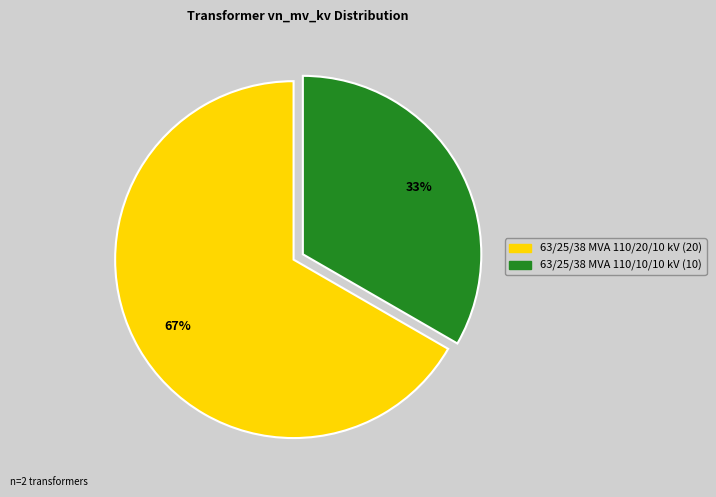

What percentage is the 63/25/38 MVA 110/10/10 kV slice, to the nearest percent?

33%